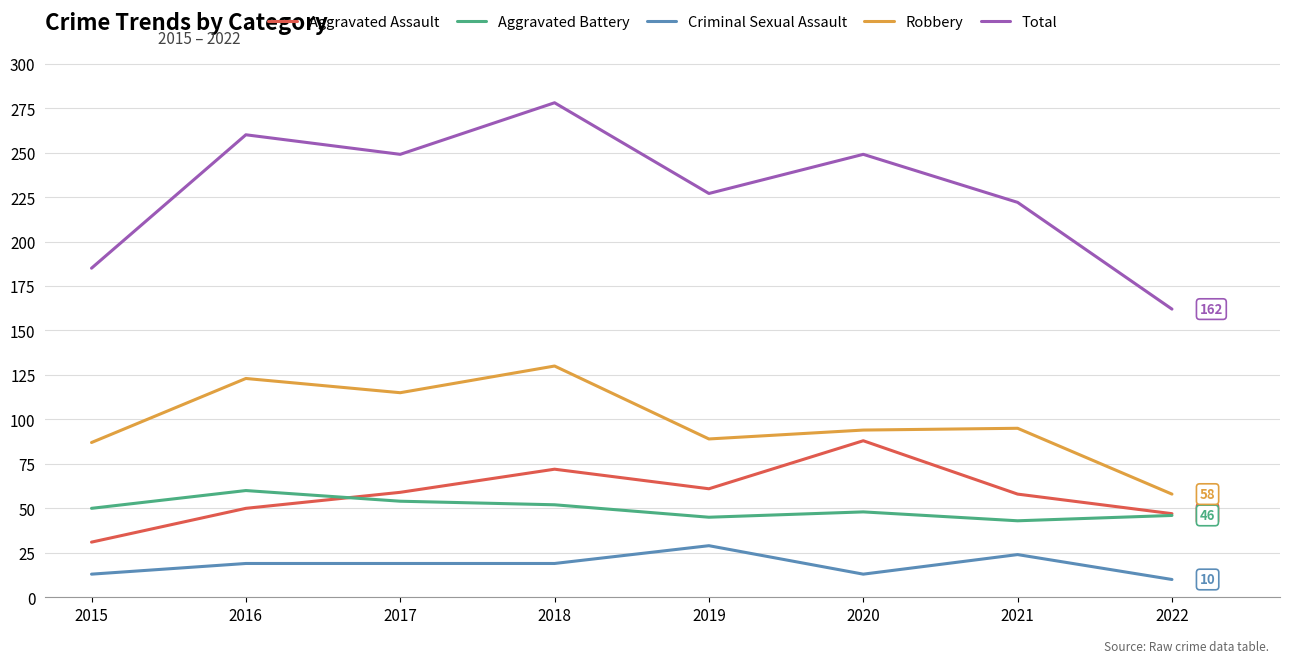

True or false: Robbery and Aggravated Assault intersect in this chart.

False